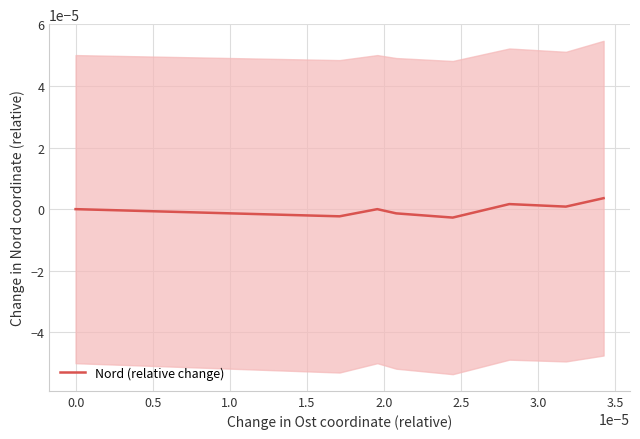

The chart shows a value of -0.0 at 1.0. True or false?

True